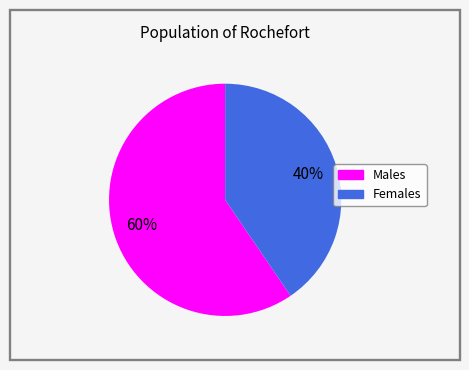

Is there any slice that represents more than half of the pie?

Yes